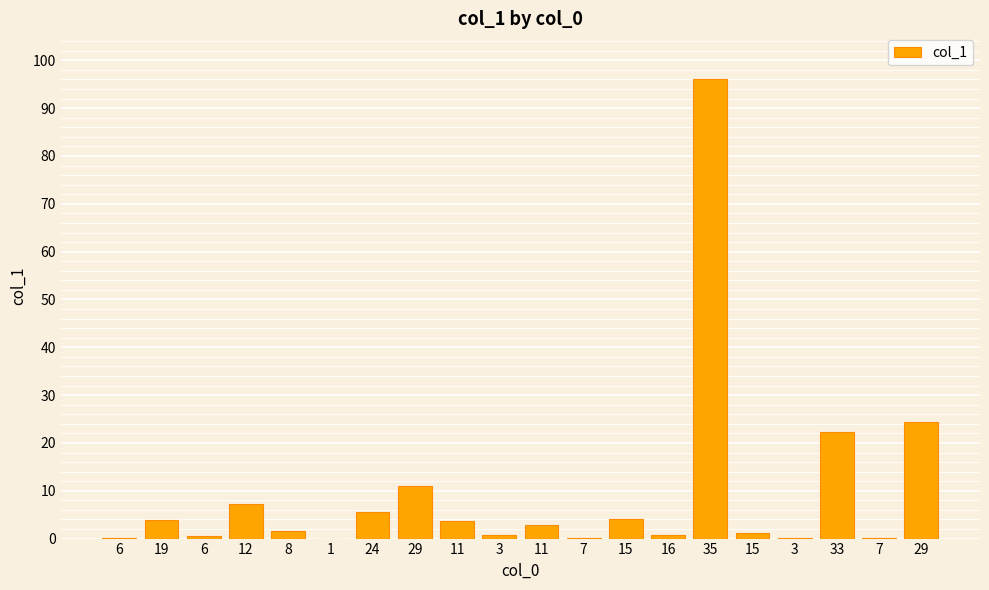

The value at 33 is 22.2. True or false?

True